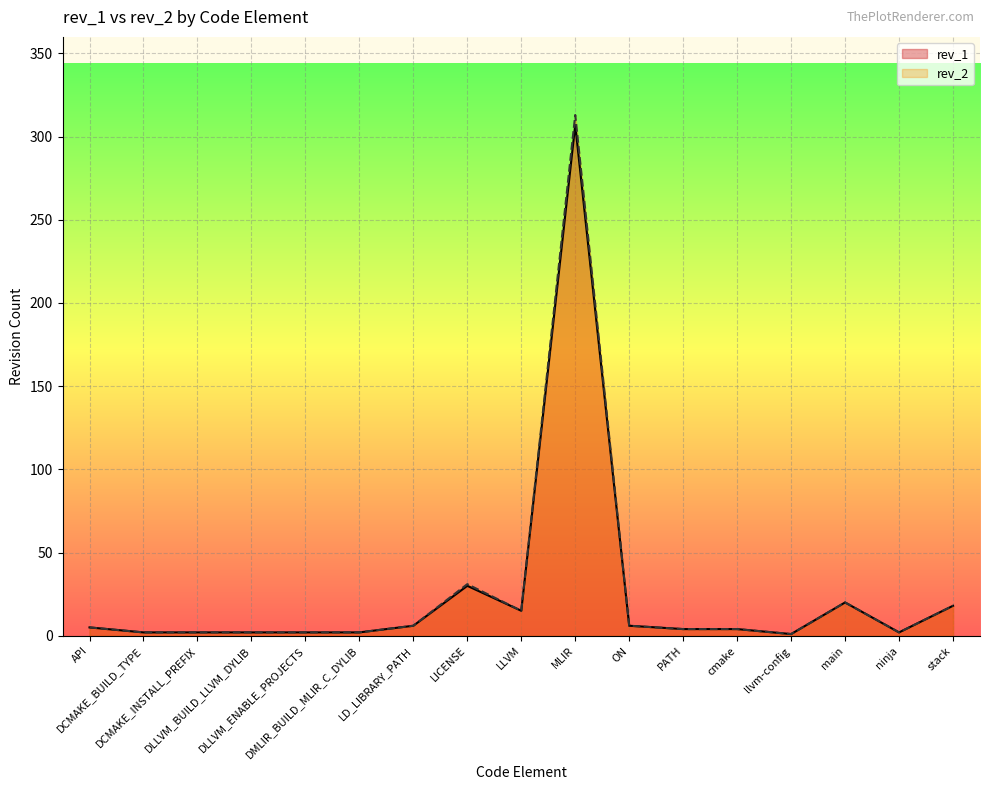

Which category has the lowest value across all series?

llvm-config